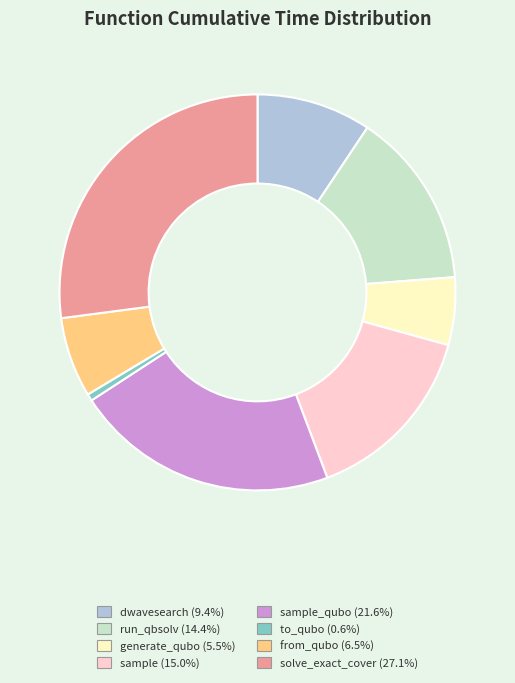

Is there any slice that represents more than half of the pie?

No